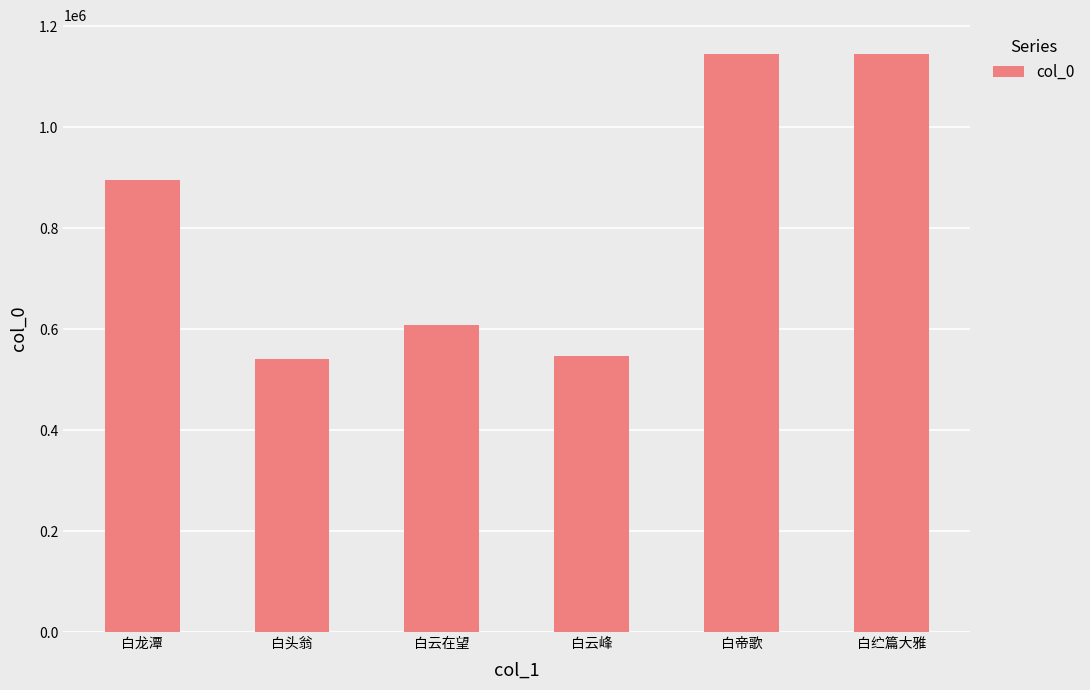

Approximately how many times larger is the value at 白头翁 compared to 白龙潭?

0.6